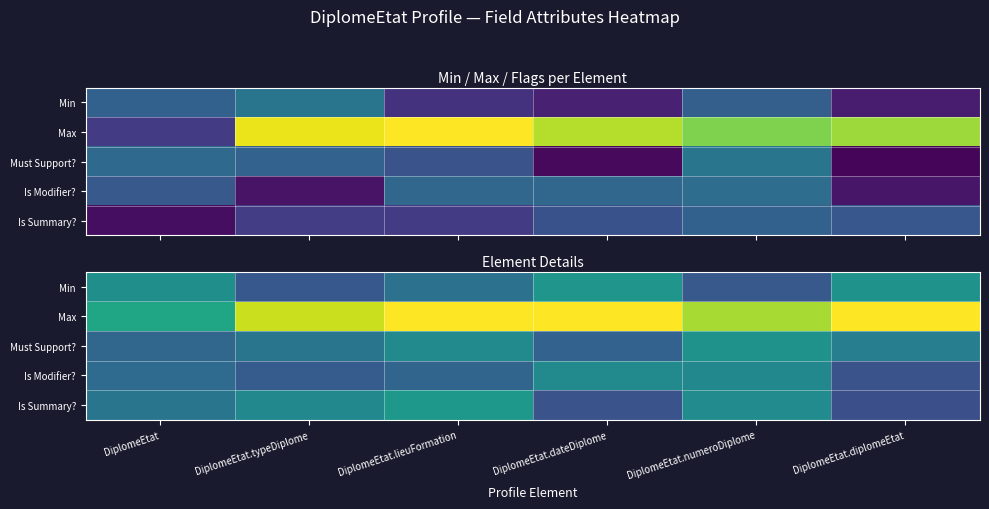

Between DiplomeEtat.typeDiplome and DiplomeEtat.numeroDiplome, which is larger?

DiplomeEtat.numeroDiplome